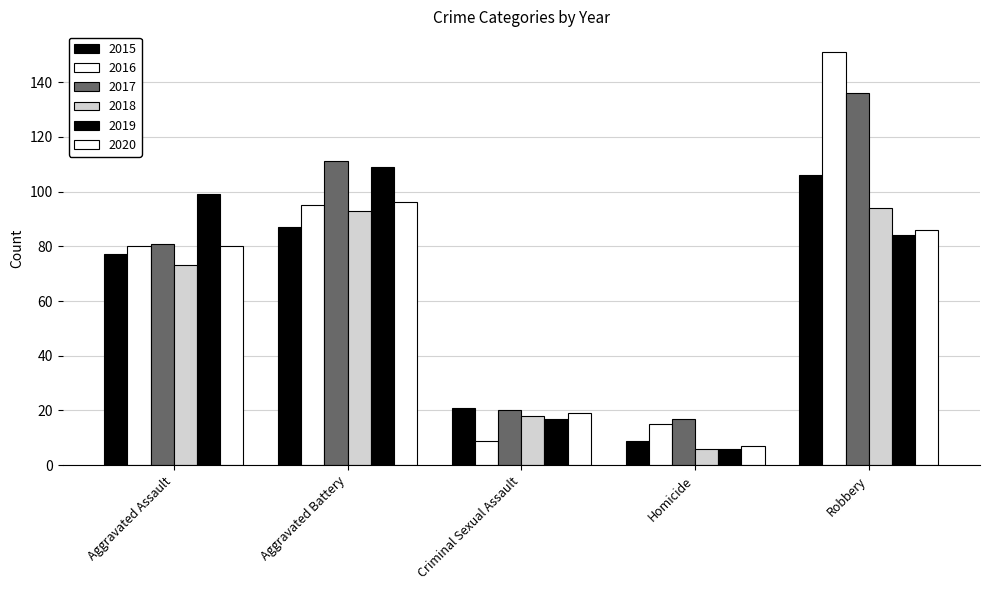

What value does the 2015 series have at Aggravated Battery, to the nearest 10?

90